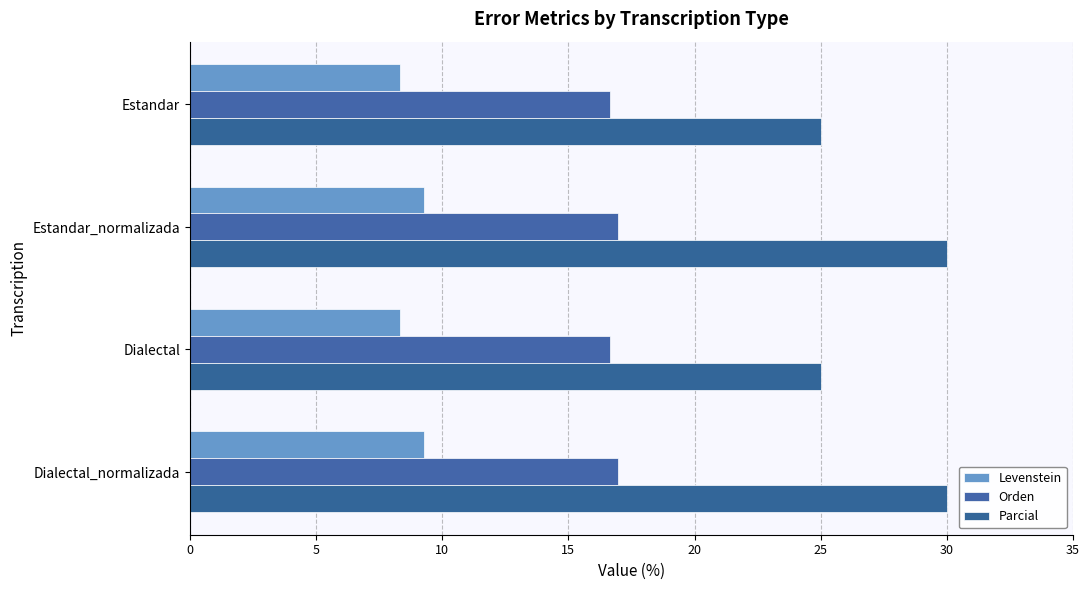

How many data points does each series have?

4